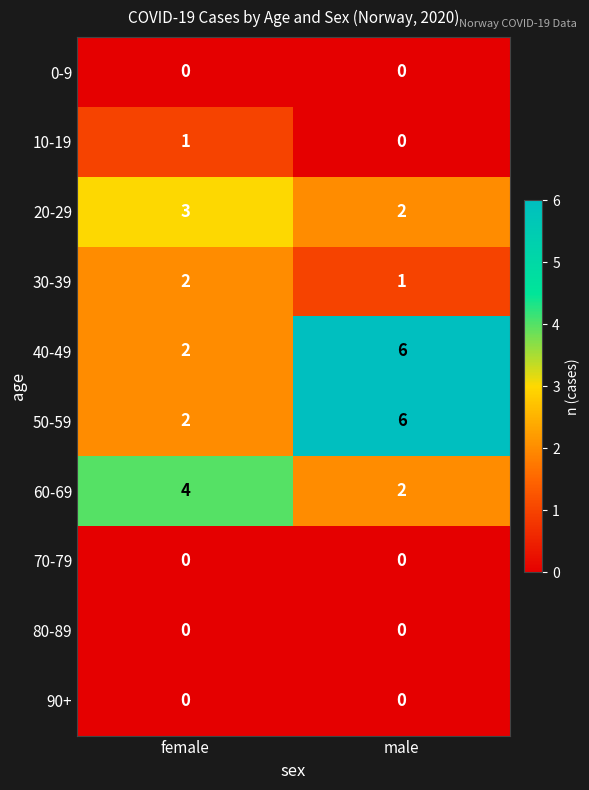

What is the difference between the highest and lowest values at male?

6